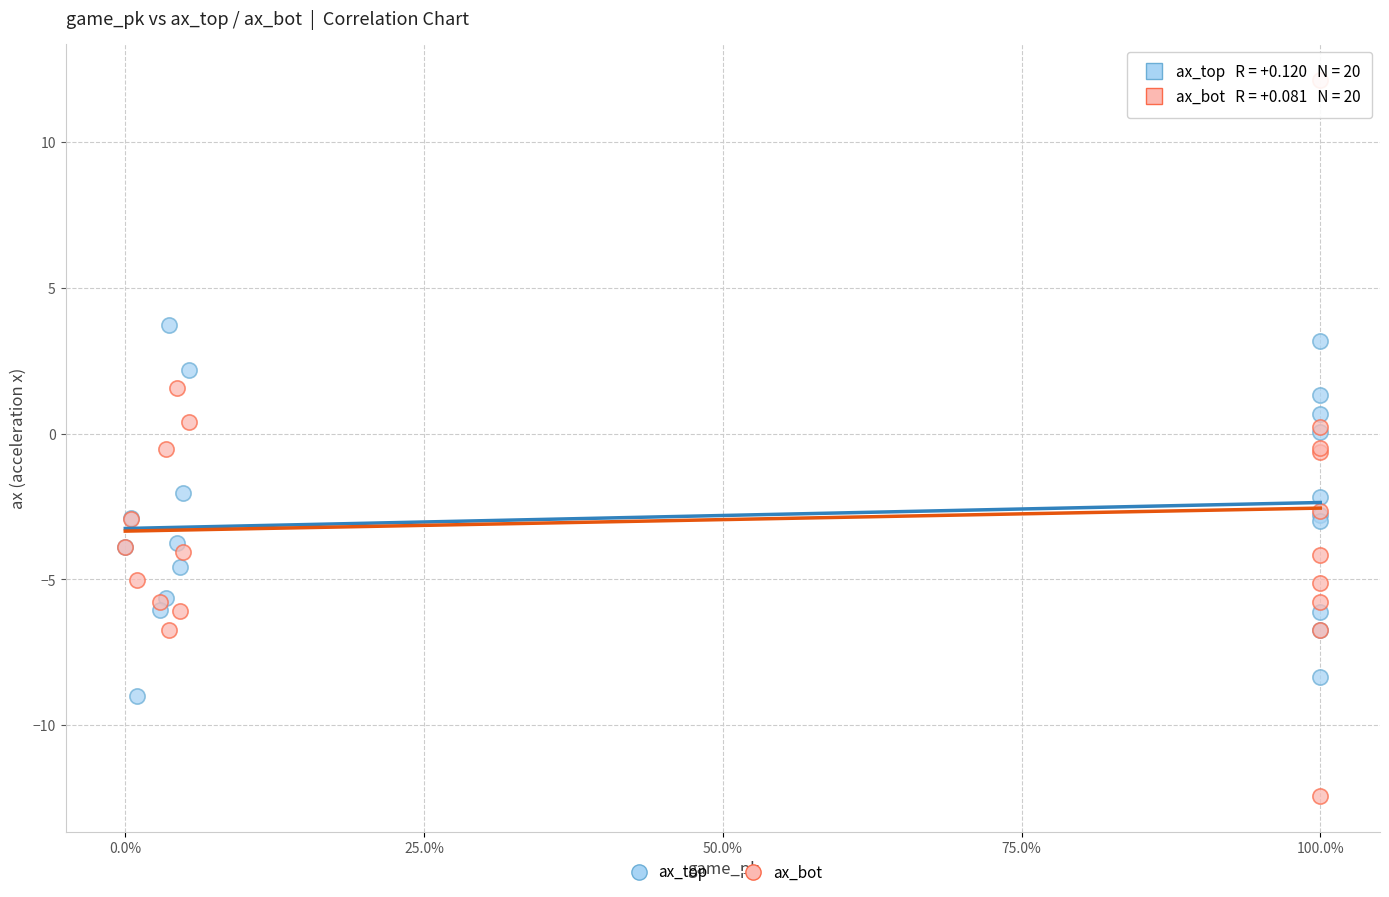

What is the X range (max minus min) for the scatter plot?

1.0